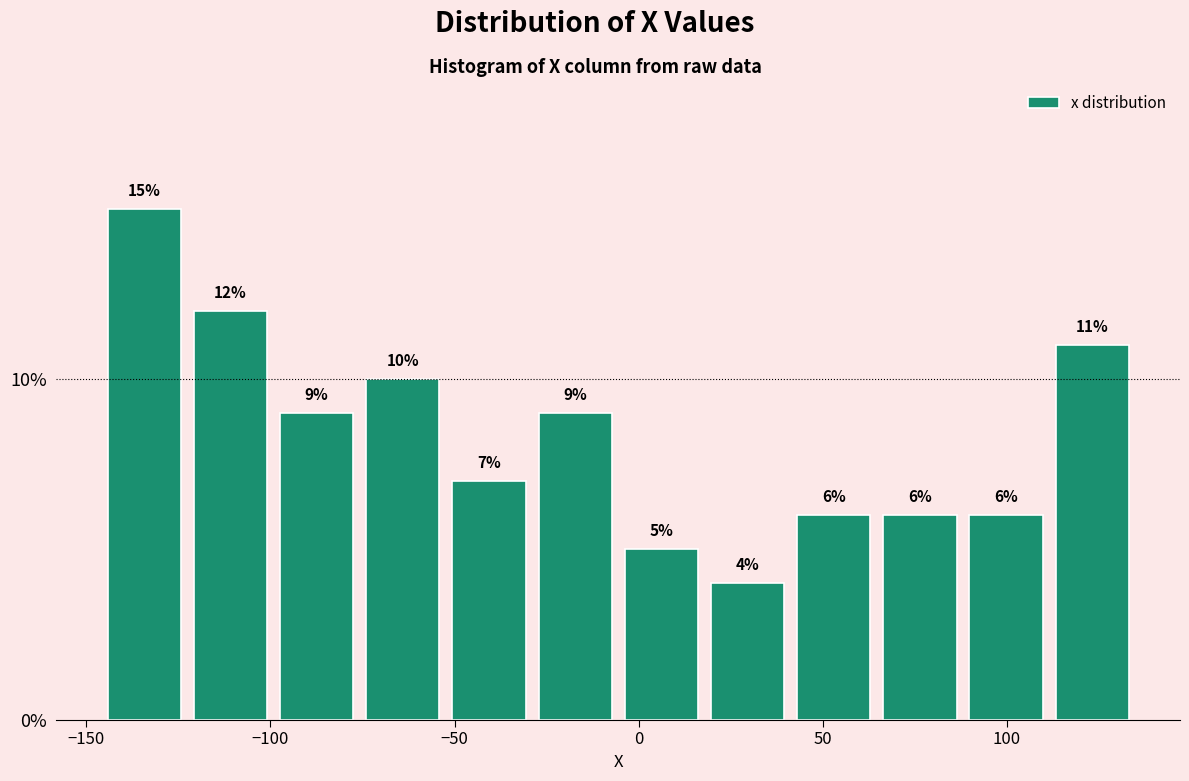

Over which range of the x-axis is the bar tallest?

-145 to -125